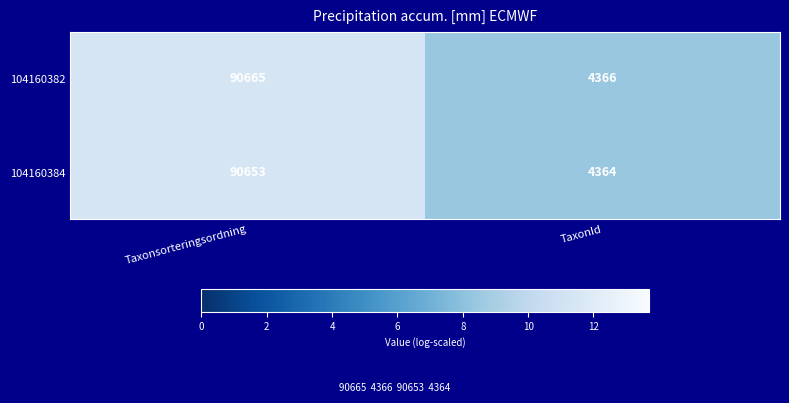

Reading left to right, list all the values displayed in this chart.

104160382: 90665	4366
104160384: 90653	4364